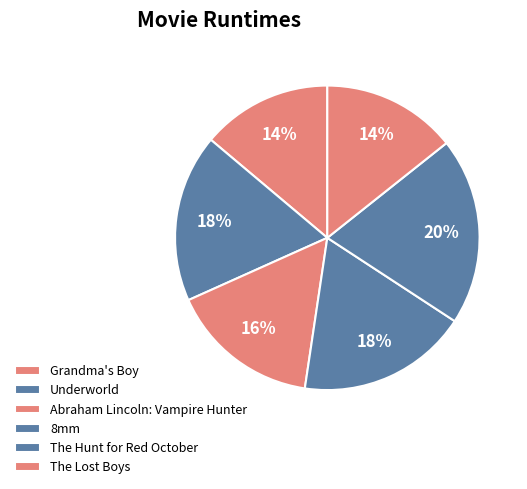

Is it true that The Hunt for Red October is 30% of the pie?

False